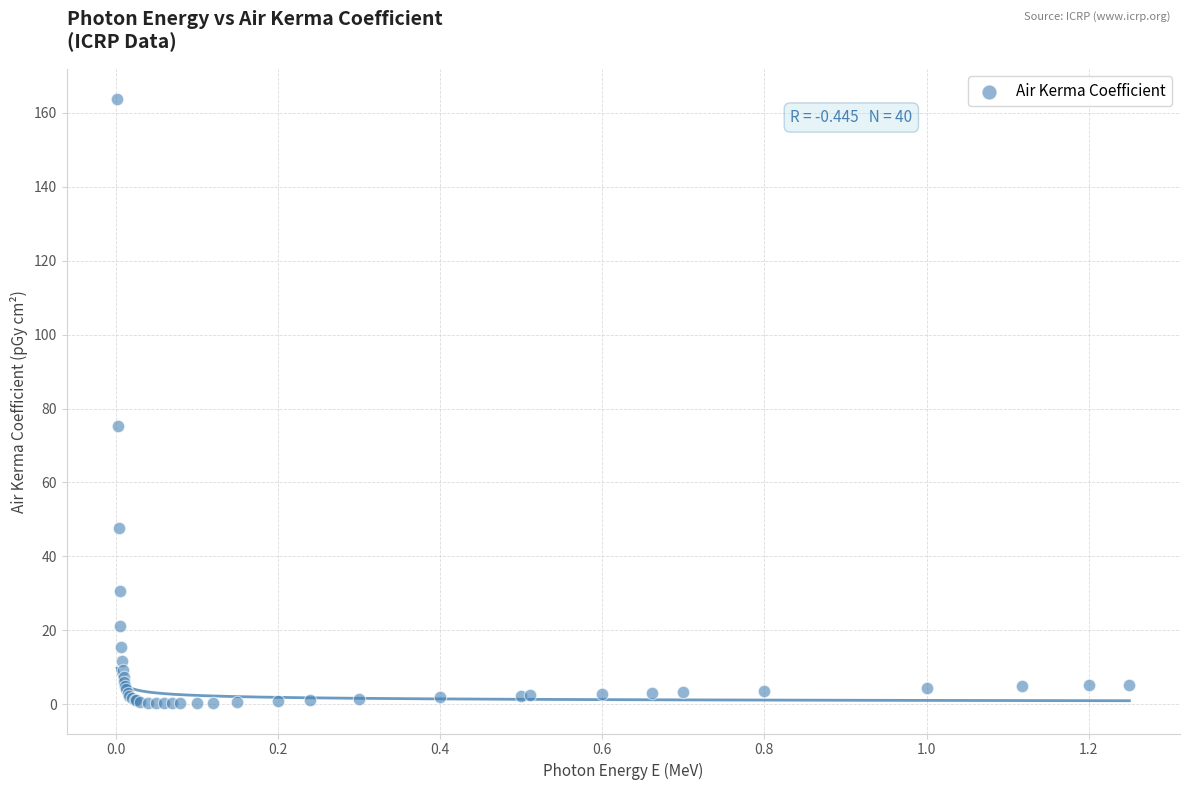

What Y value in the scatter plot is closest to 81?

75.3